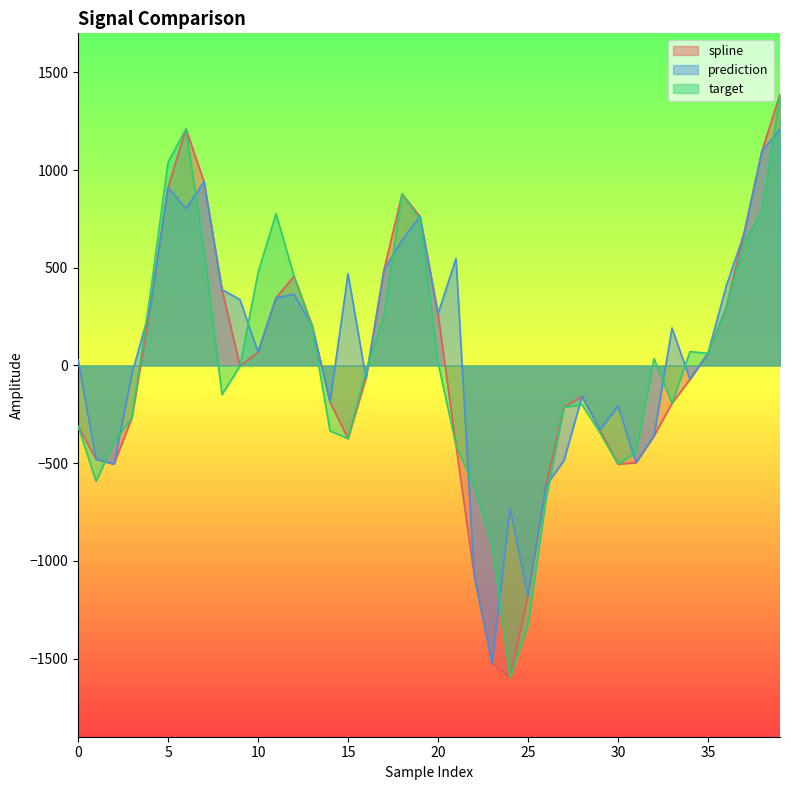

Reading left to right, list all the values displayed in this chart.

spline: -310.0	-479.7	-504.9	-265.4	290.1	911.5	1211.0	941.0	388.7	-2.2	68.6	345.9	457.0	207.0	-186.8	-374.1	-64.5	489.2	878.1	762.7	264.9	-409.4	-1068.2	-1526.4	-1596.8	-1179.7	-615.4	-213.2	-158.5	-329.5	-505.3	-497.5	-360.0	-193.6	-70.9	62.8	294.9	675.0	1098.4	1388.3
prediction: 29.2	-479.7	-504.9	-41.0	290.1	911.5	803.1	941.0	388.7	336.8	68.6	345.9	365.1	207.0	-186.8	469.6	-64.5	489.2	641.9	762.7	264.9	547.7	-1068.2	-1526.4	-732.6	-1179.7	-615.4	-485.8	-158.5	-329.5	-207.3	-497.5	-360.0	191.9	-70.9	62.8	402.2	675.0	1098.4	1209.4
target: -310.0	-592.4	-392.9	-265.4	357.2	1040.6	1211.0	582.1	-148.8	-2.2	474.8	777.6	457.0	198.2	-335.2	-374.1	-28.3	260.0	878.1	747.5	16.1	-409.4	-618.1	-916.4	-1596.8	-1328.2	-686.0	-213.2	-200.9	-345.0	-505.3	-445.1	35.5	-193.6	71.0	62.3	294.9	626.5	790.5	1388.3